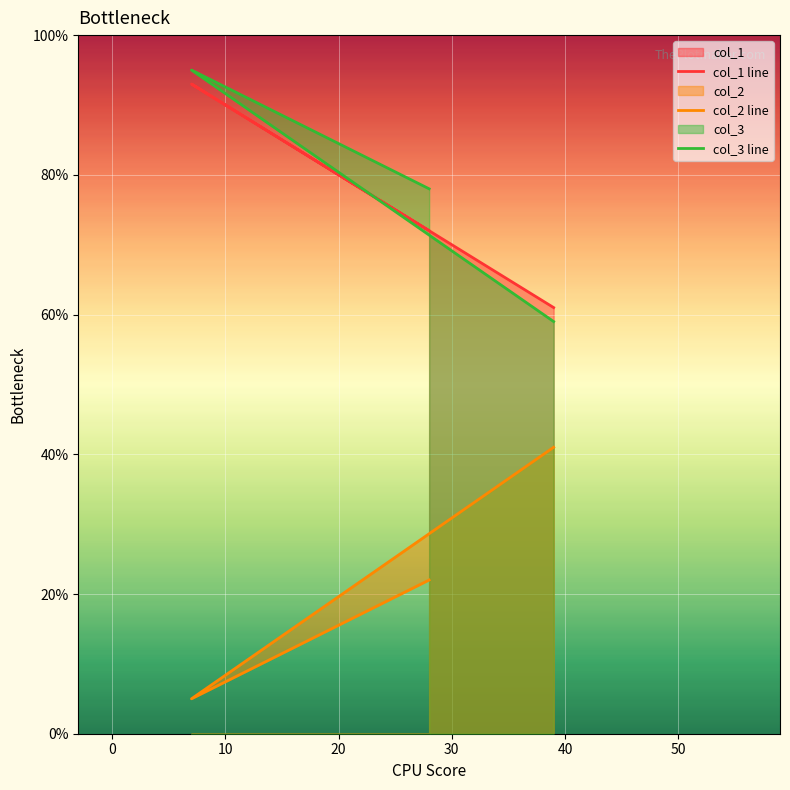

Which series changed the most between −10 and 10?

col_2 line